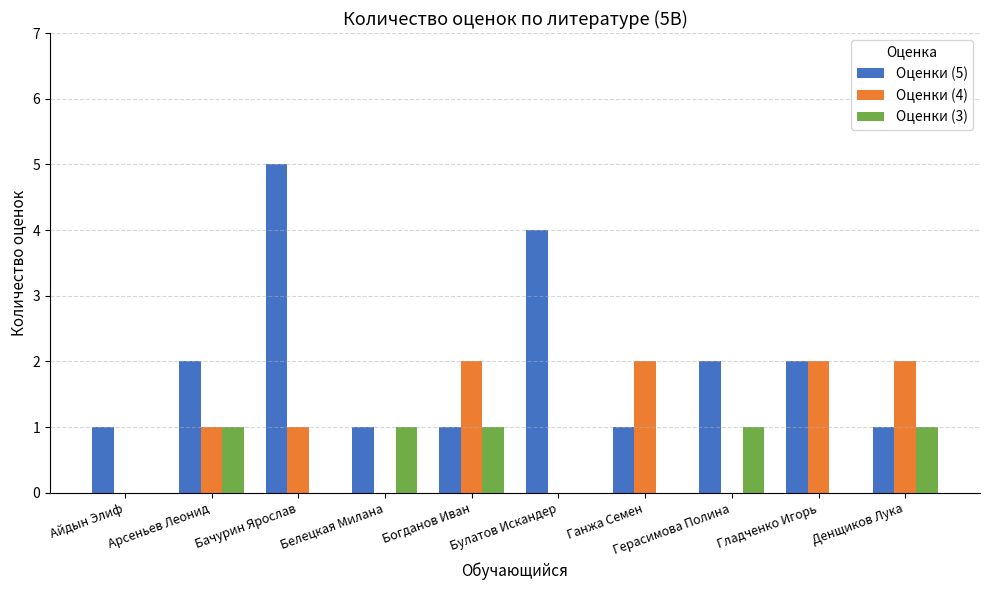

The value of Оценки (4) at Ганжа Семен is 2. True or false?

True